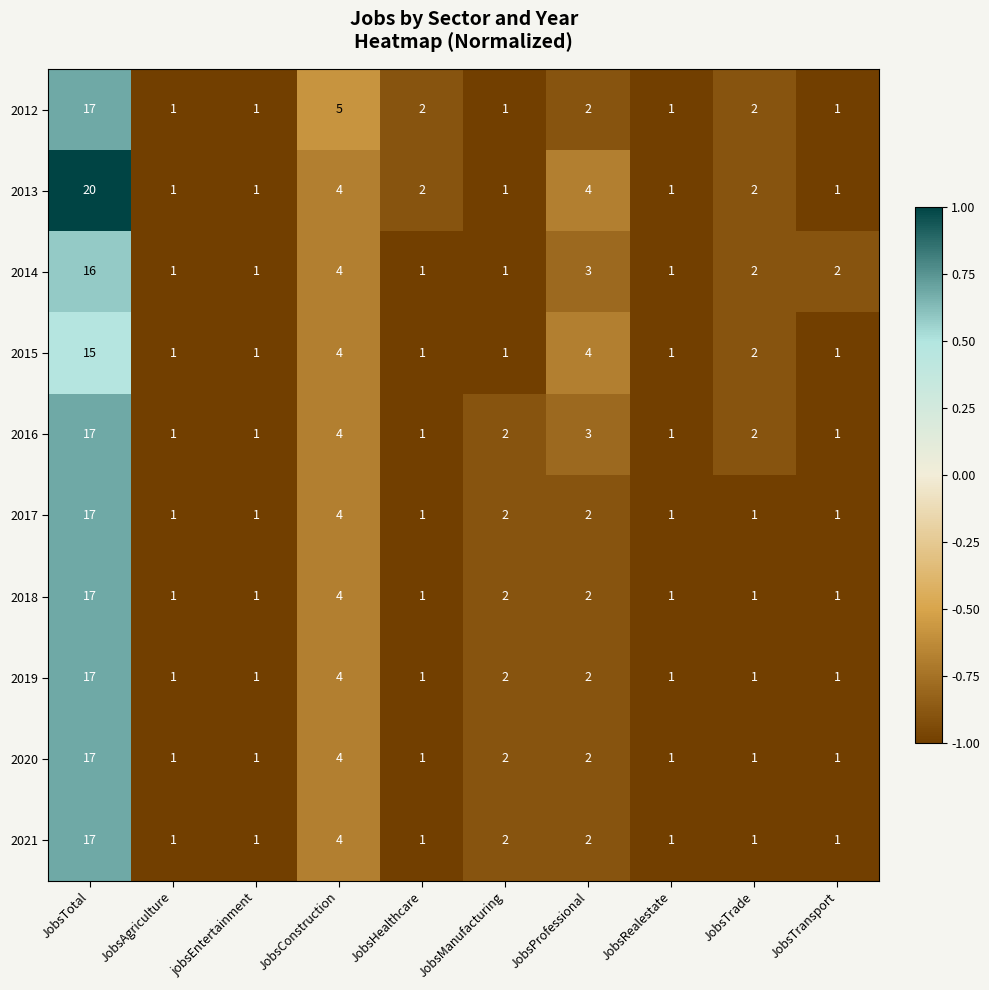

The value of 2018 at JobsRealestate is 0. True or false?

False